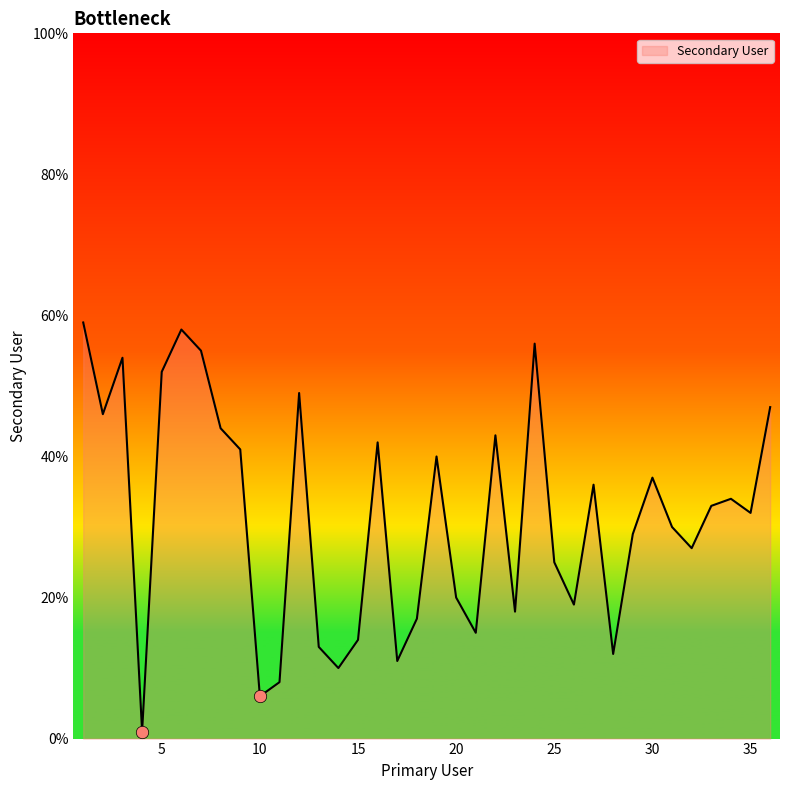

What is the maximum value shown in the chart?

59